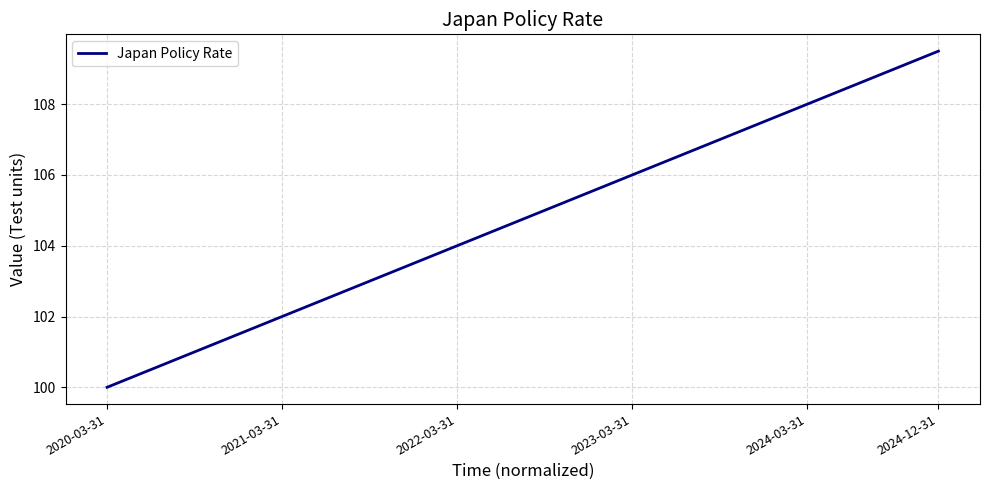

How many lines are shown in the chart?

1